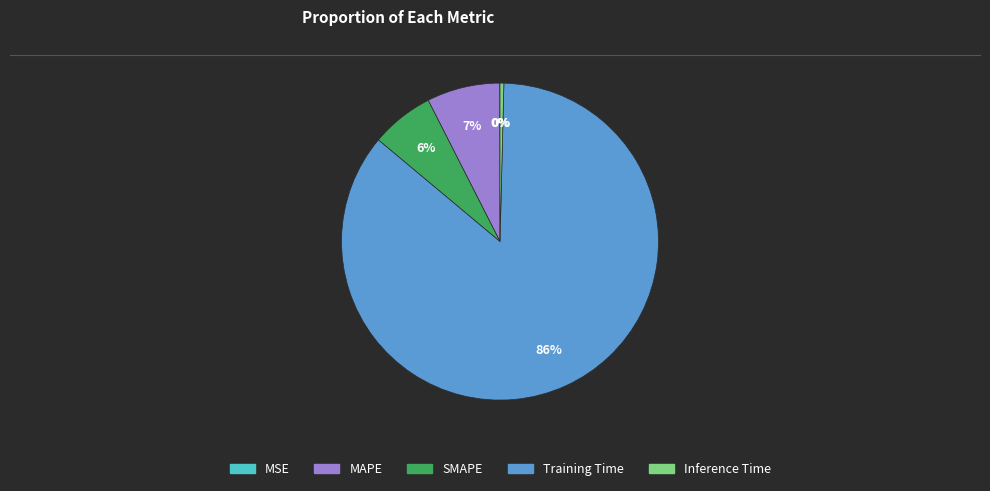

True or false: MAPE accounts for 7% of the total.

True